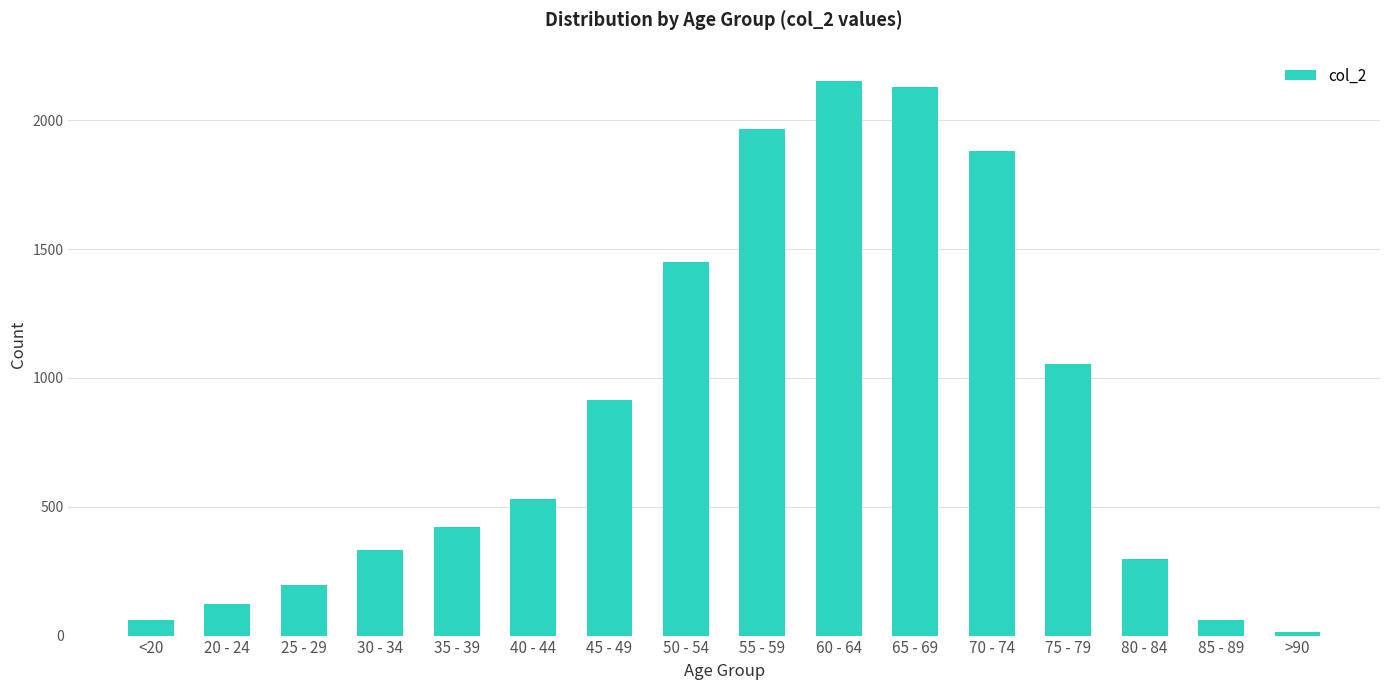

How many series are shown in this chart?

1